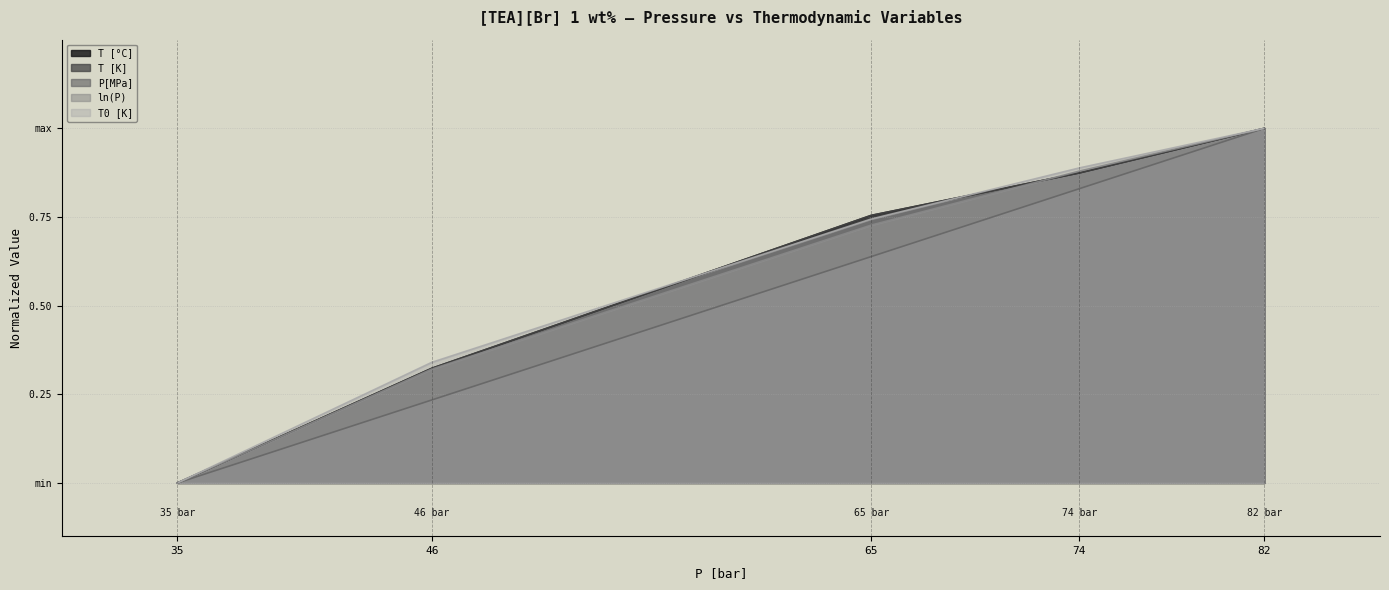

Reading left to right, extract all data points from this chart.

T [°C]: 35=0.0	46=0.3	65=0.8	74=0.9	82=1.0
T [K]: 35=0.0	46=0.3	65=0.8	74=0.9	82=1.0
P[MPa]: 35=0.0	46=0.2	65=0.6	74=0.8	82=1.0
ln(P): 35=0.0	46=0.3	65=0.7	74=0.9	82=1.0
T0 [K]: 35=0.0	46=0.3	65=0.7	74=0.9	82=1.0